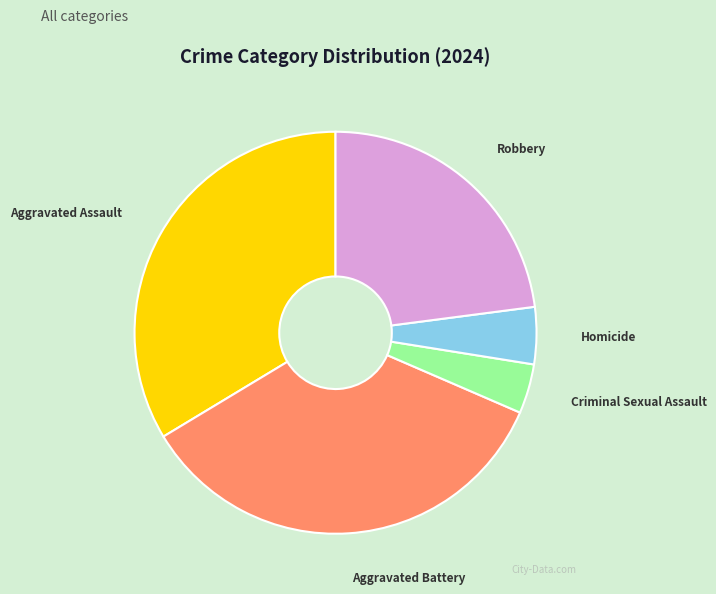

Is the sum of Robbery and Homicide greater than half?

No